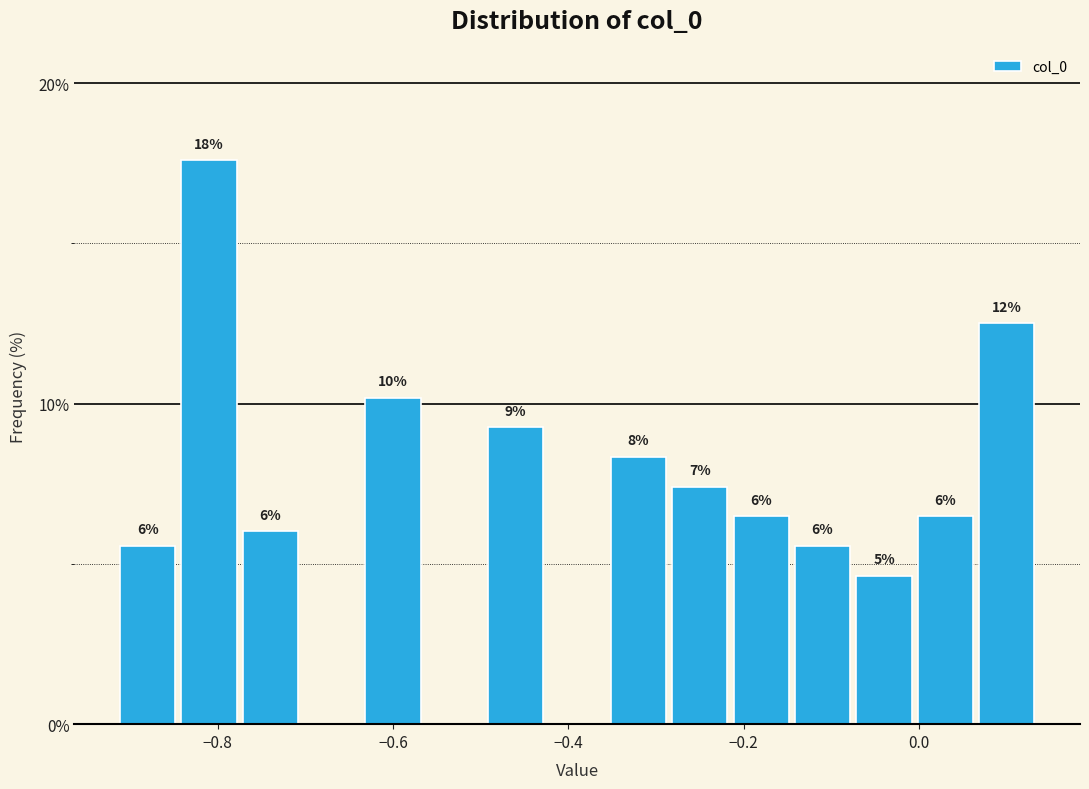

Read against the x-axis, roughly where is the centre of the tallest bar?

-0.80